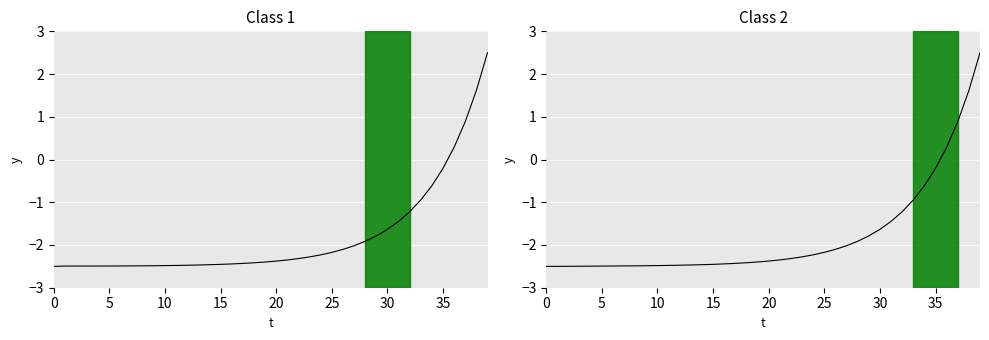

What is the sum of all Class 2 values?

-71.8